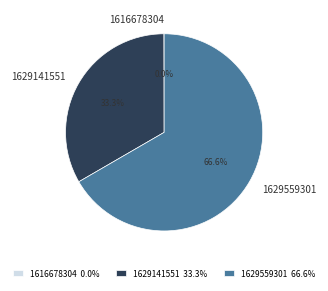

Does 1629141551 represent more than half of the total?

No